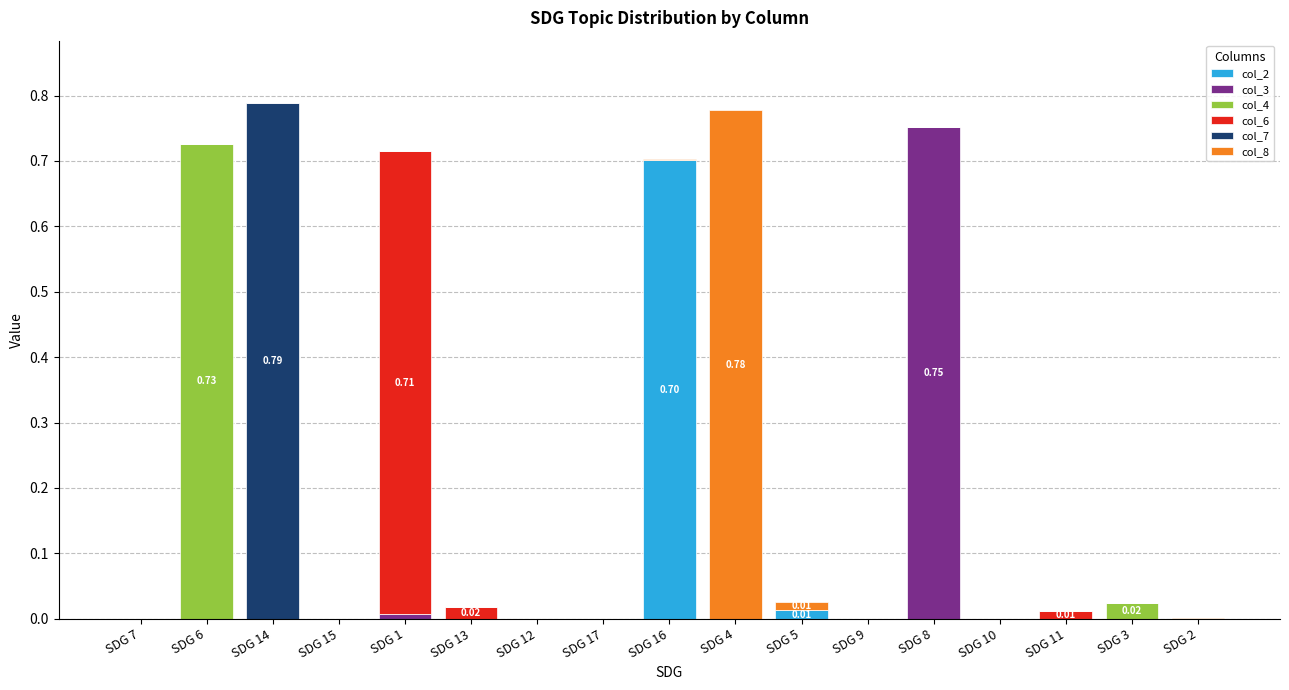

At how many categories does at least one series exceed 0?

17